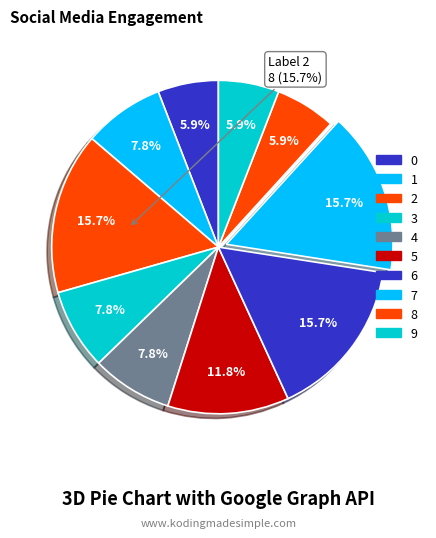

How many slices are in this pie chart?

10